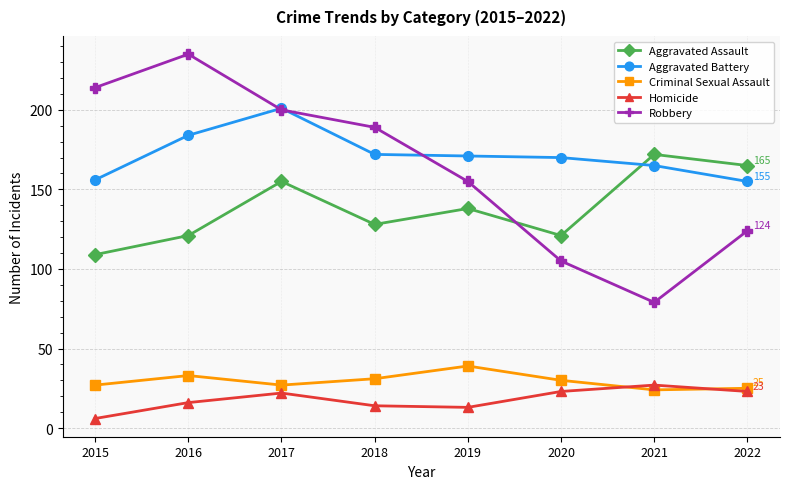

At which label is Aggravated Assault closest to 140?

2019